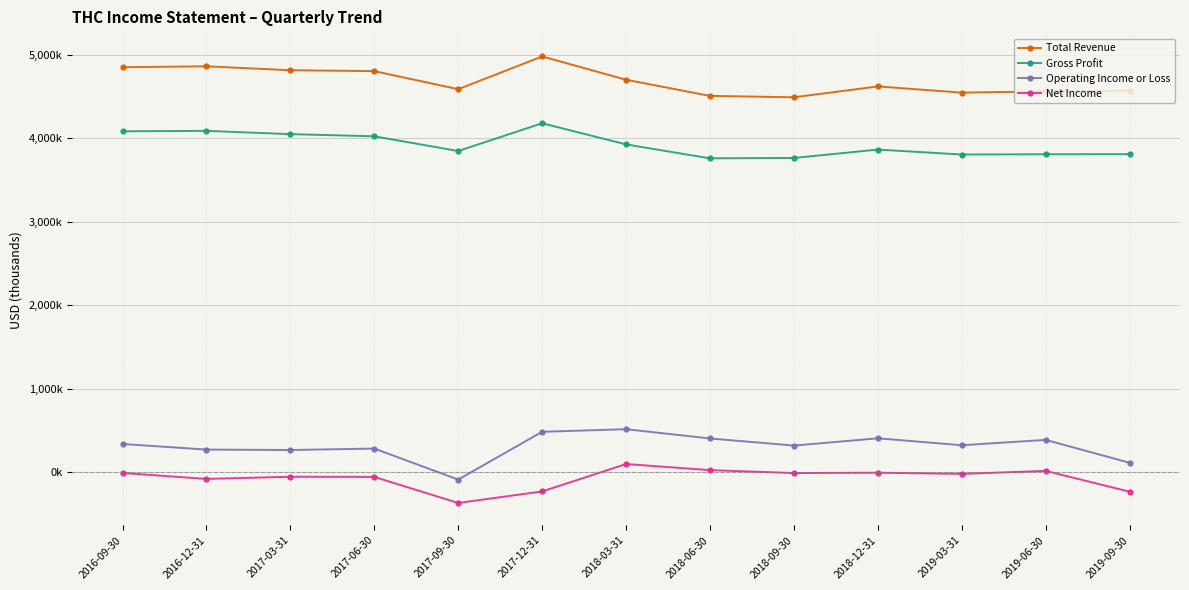

Which category has the highest value in the Gross Profit series?

2017-12-31